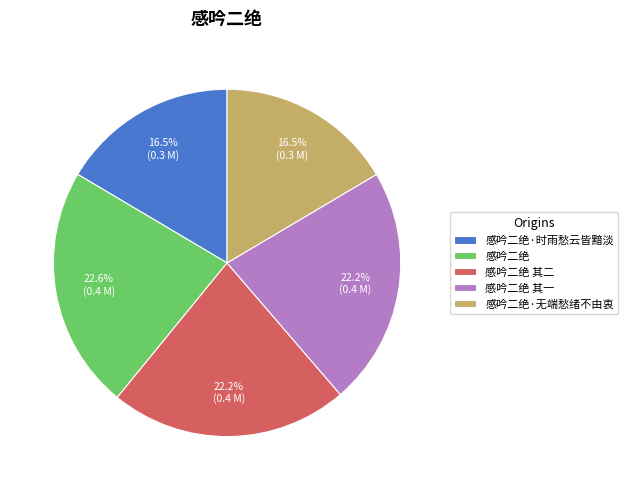

Between 感吟二绝·无端愁绪不由衷 and 感吟二绝 其一, which is larger?

感吟二绝 其一